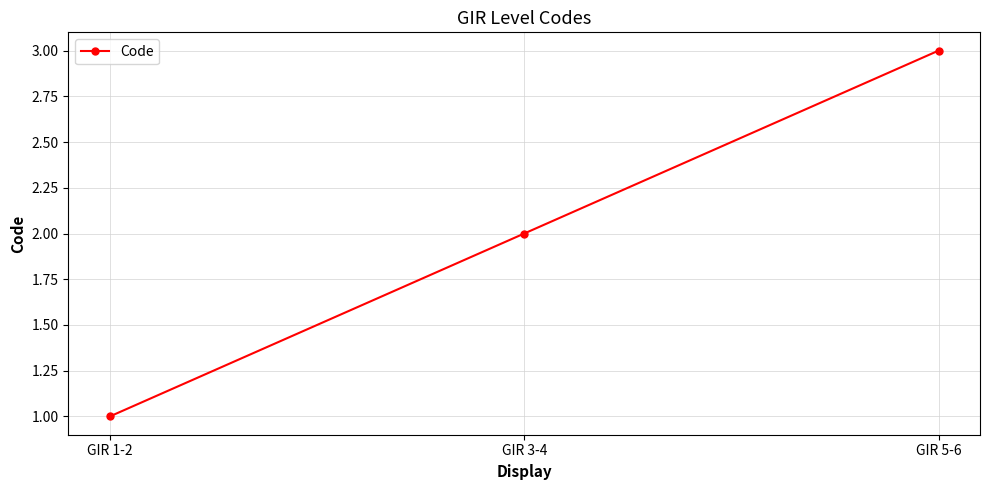

Count the values in the range 1 to 3.

3